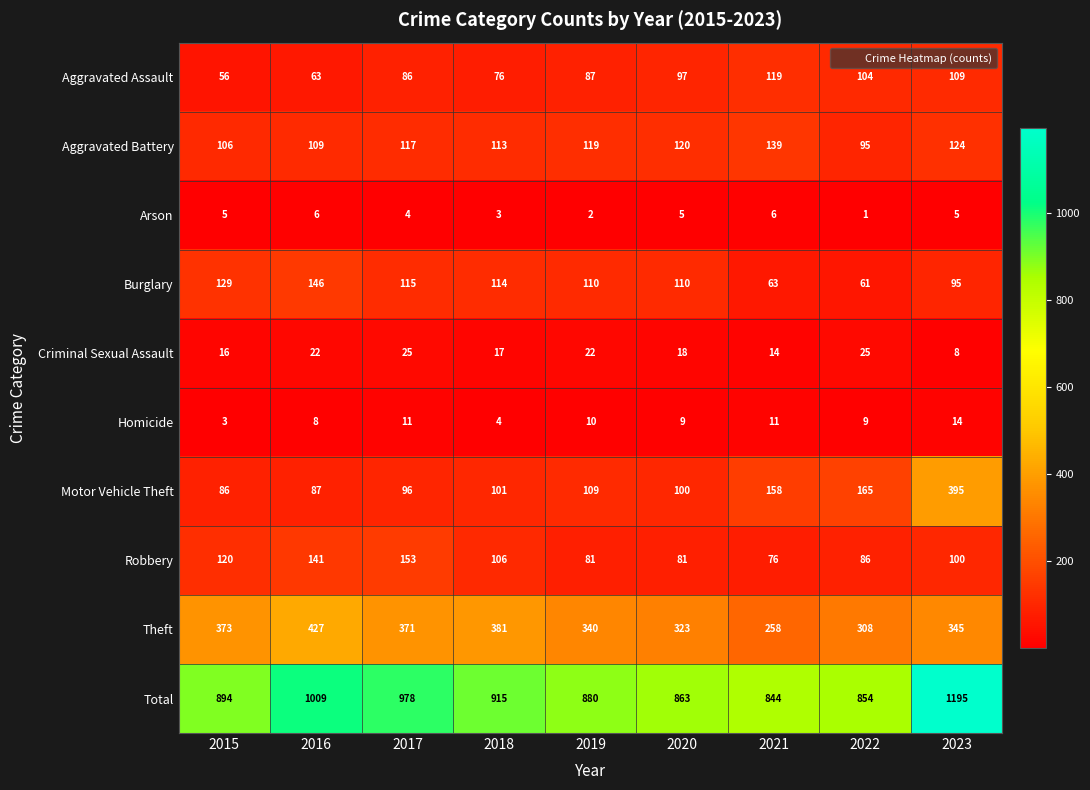

Between 2018 and 2021, which series saw the biggest shift?

Theft